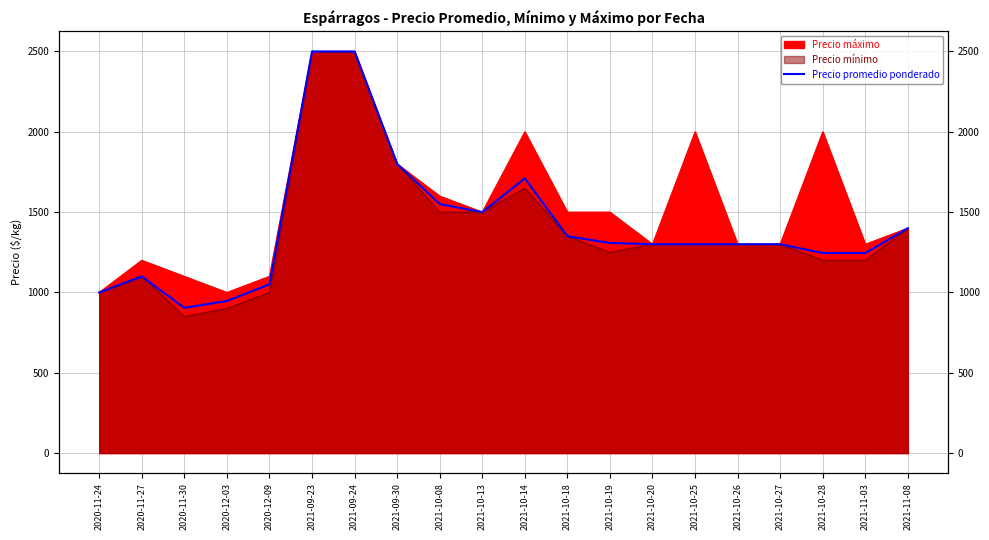

Between 2021-10-25 and 2021-10-26, which is larger?

2021-10-25